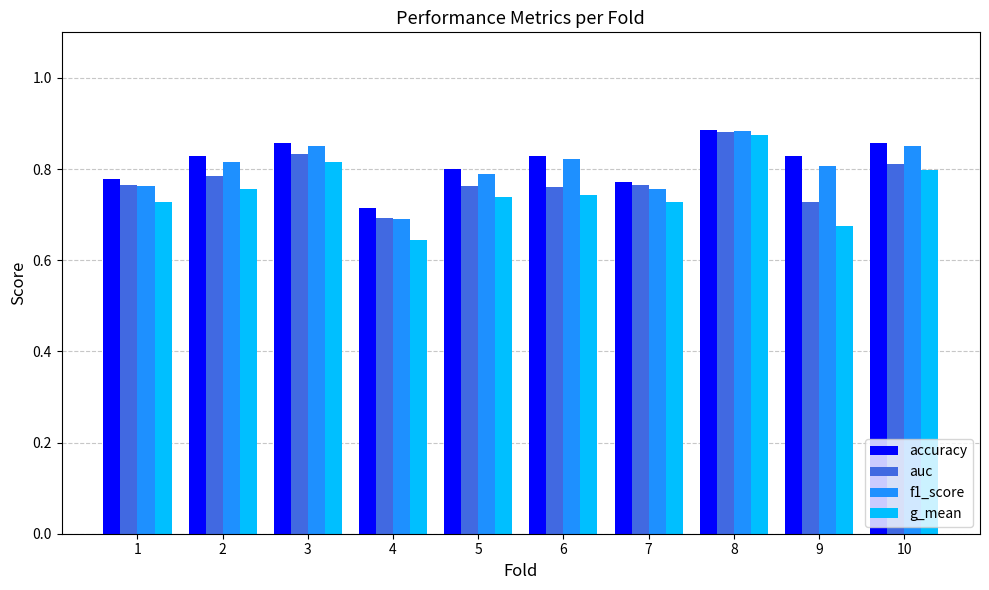

At which label is accuracy closest to 0?

4